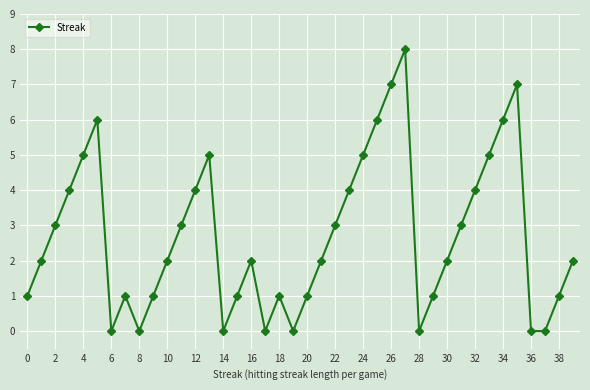

What is the maximum value shown in the chart?

8